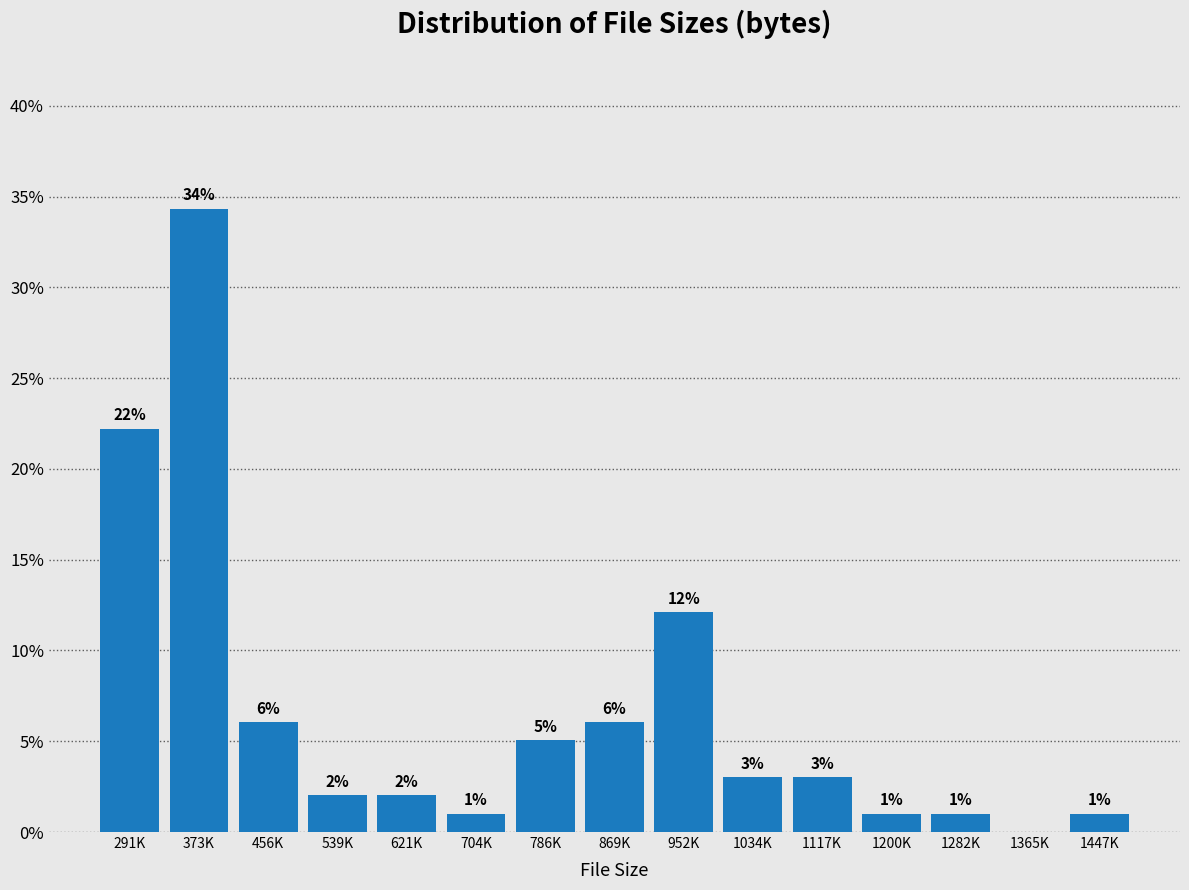

What is the sum of the values at 1447K and 1282K?

2.0